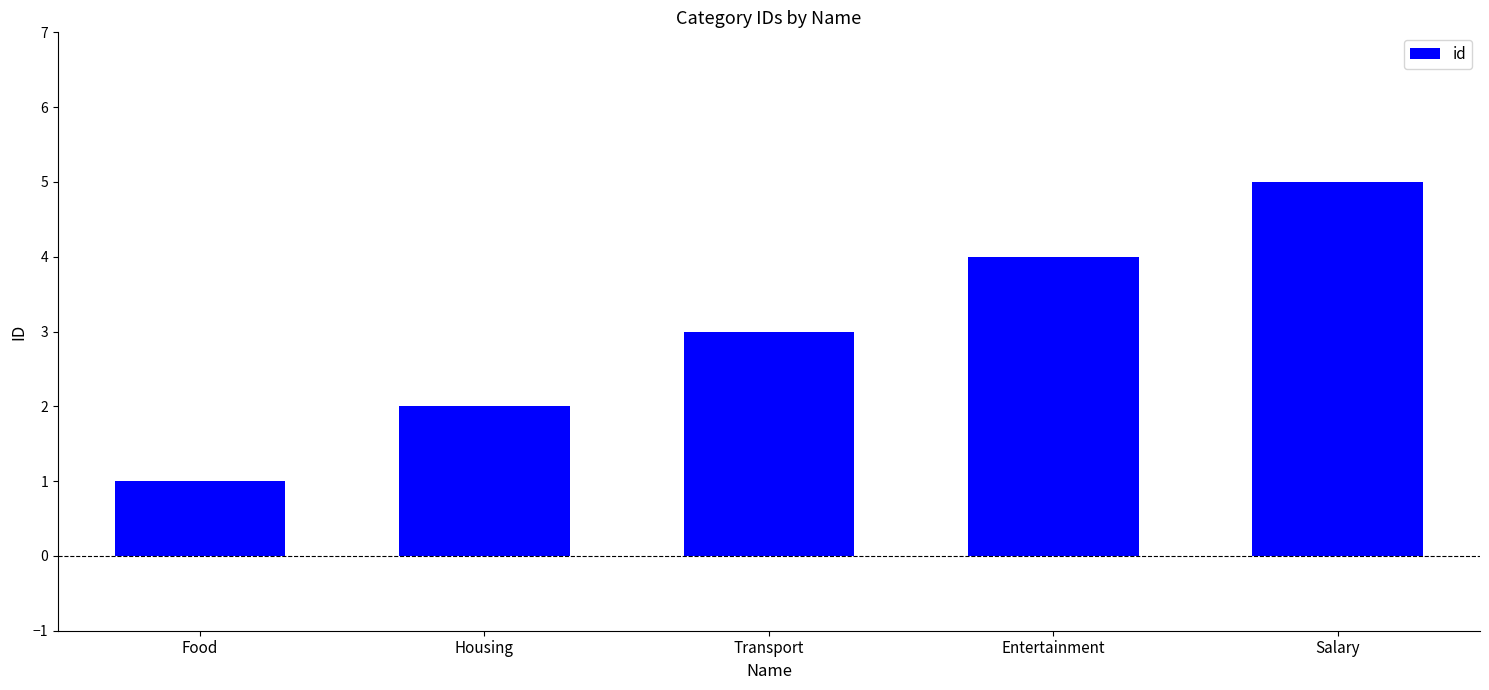

At which label is the value closest to 3?

Transport